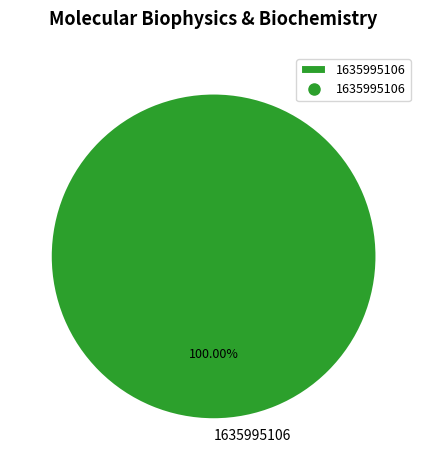

Rank the categories by value from highest to lowest.

1635995106